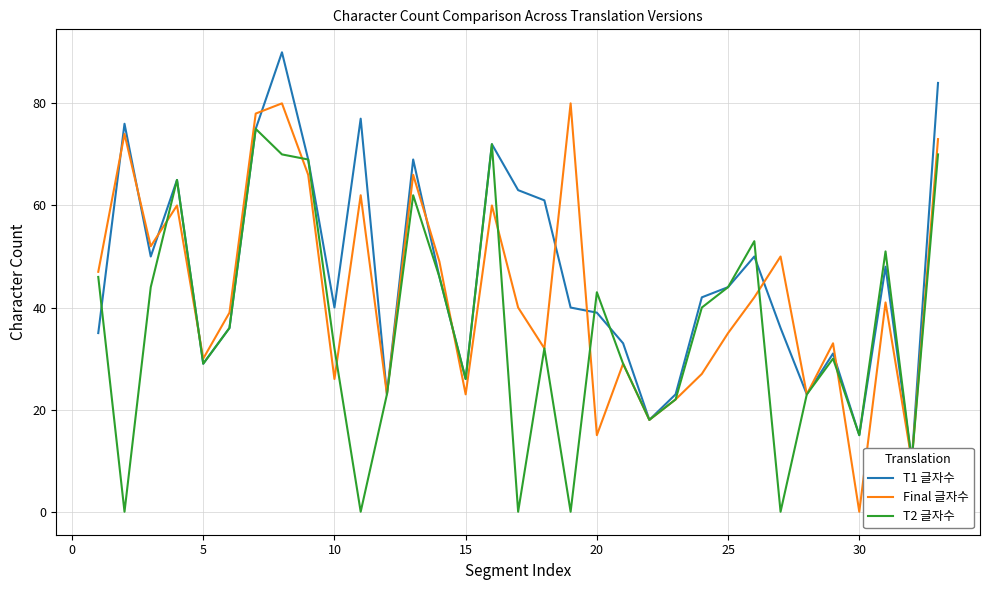

Reading right to left, what are all the values shown in this chart?

T1 글자수: 84	10	48	15	31	23	36	50	44	42	23	18	33	39	40	61	63	72	26	46	69	23	77	40	69	90	75	36	29	65	50	76	35
Final 글자수: 73	10	41	0	33	23	50	42	35	27	22	18	29	15	80	32	40	60	23	49	66	23	62	26	66	80	78	39	30	60	52	74	47
T2 글자수: 70	10	51	15	30	23	0	53	44	40	22	18	29	43	0	32	0	72	26	46	62	23	0	32	69	70	75	36	29	65	44	0	46